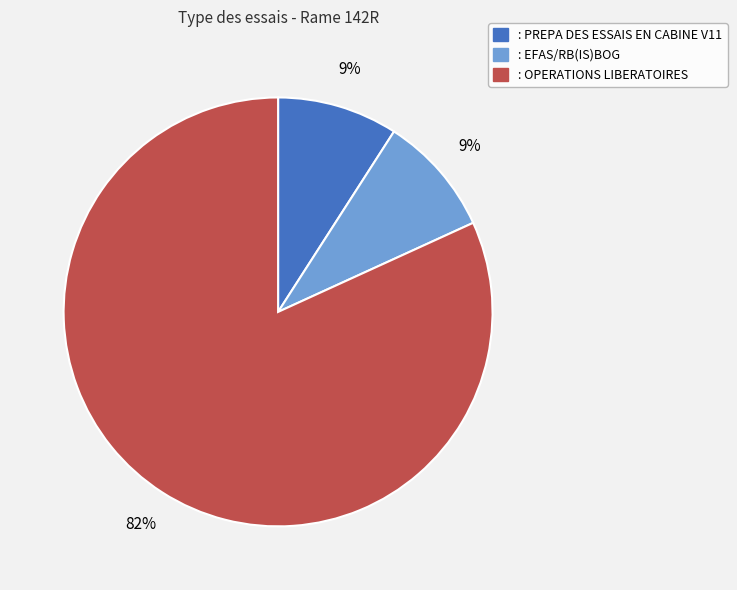

To the nearest percent, what is the combined percentage of : EFAS/RB(IS)BOG and : OPERATIONS LIBERATOIRES?

91%